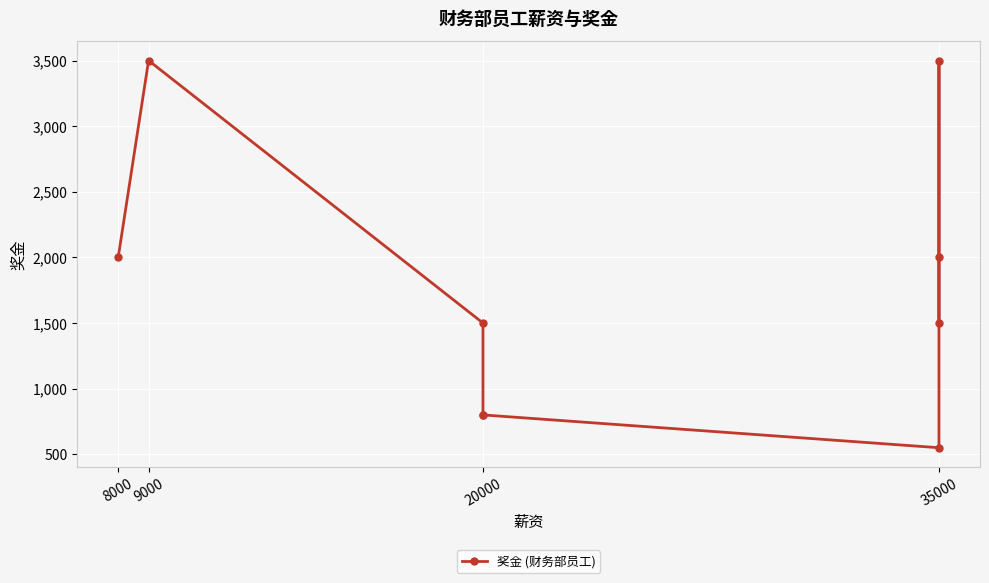

Where is the first local minimum?

35000